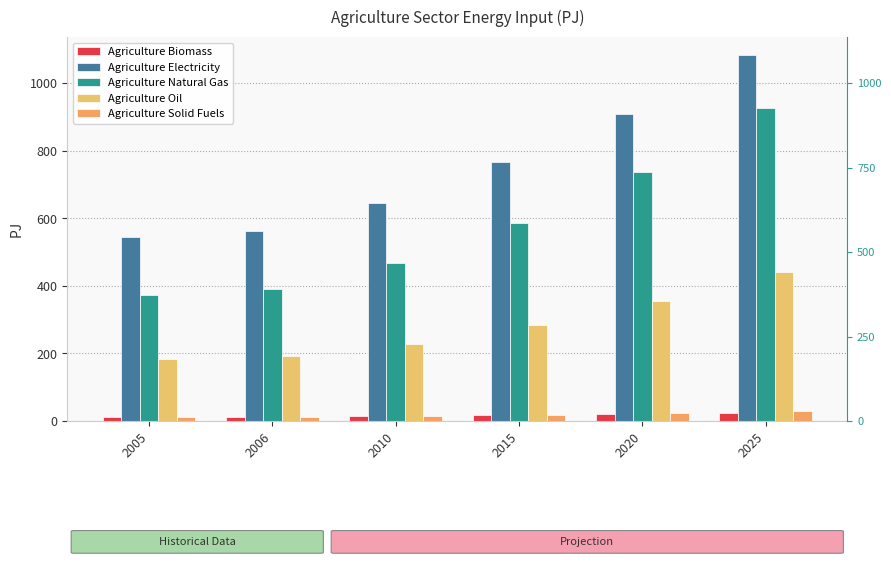

Count the number of categories in the chart.

6